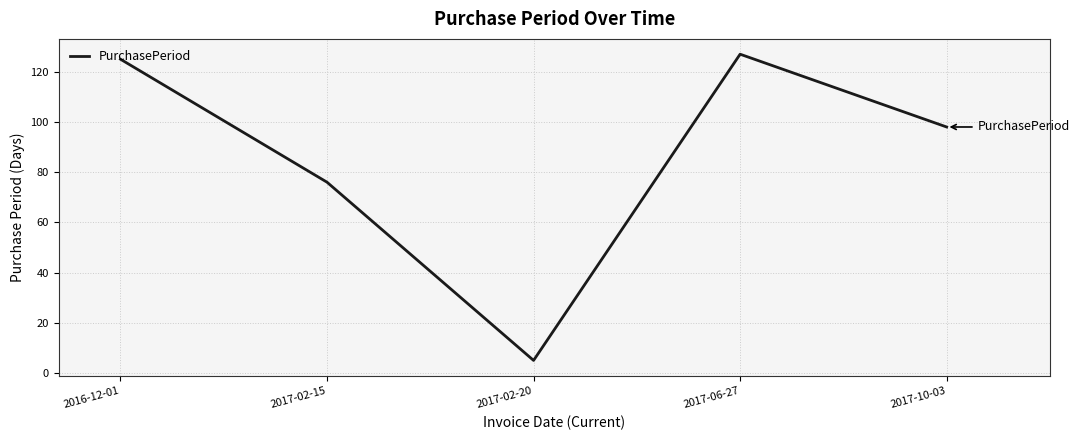

Reading left to right, transcribe all the data shown in this chart.

125	76	5	127	98